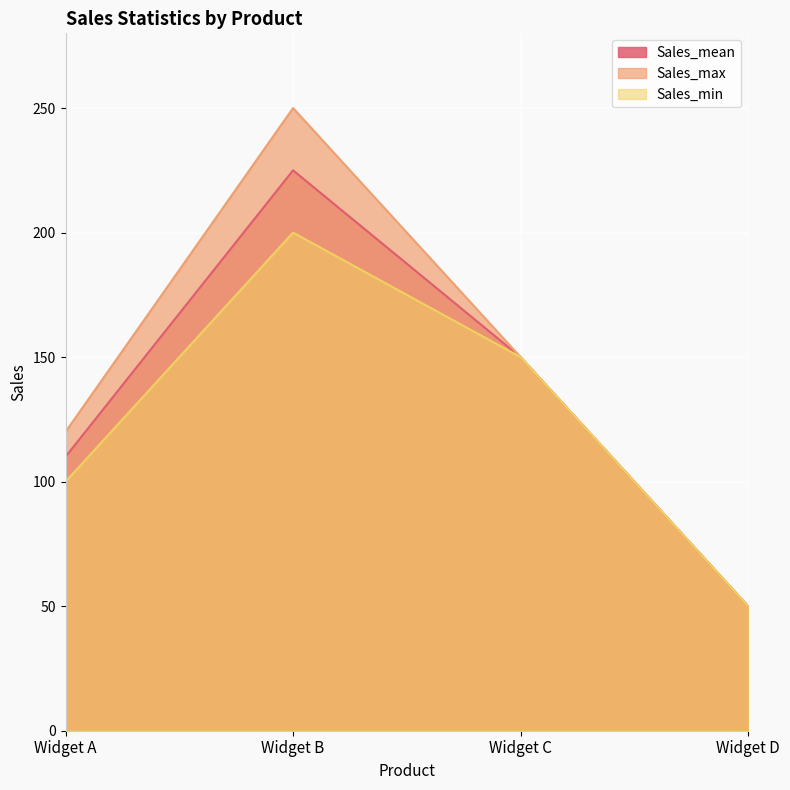

Reading right to left, what are all the values shown in this chart?

Sales_mean: Widget D=50	Widget C=150	Widget B=225	Widget A=110
Sales_max: Widget D=50	Widget C=150	Widget B=250	Widget A=120
Sales_min: Widget D=50	Widget C=150	Widget B=200	Widget A=100